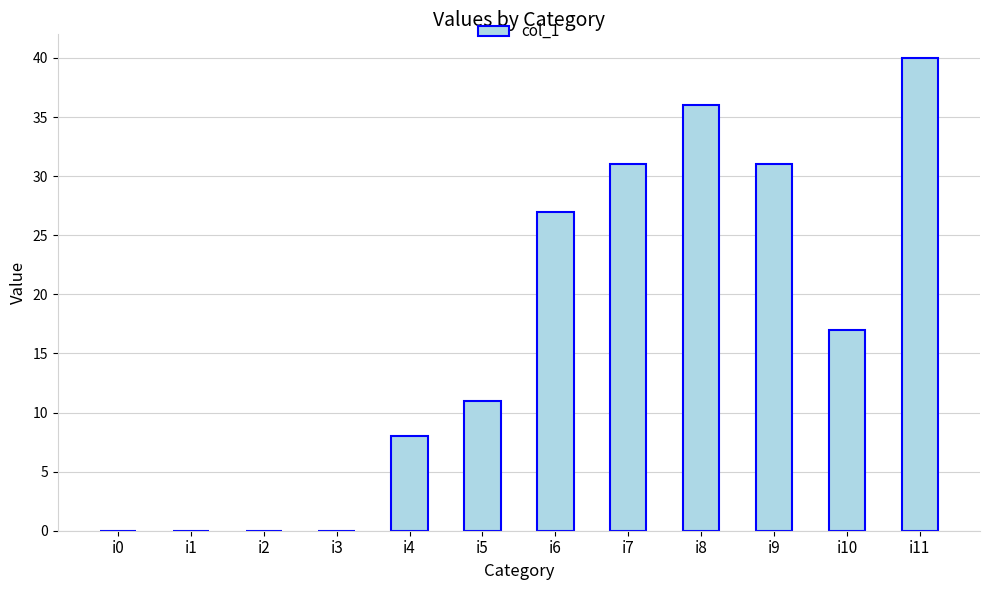

What is the sum of all values?

201